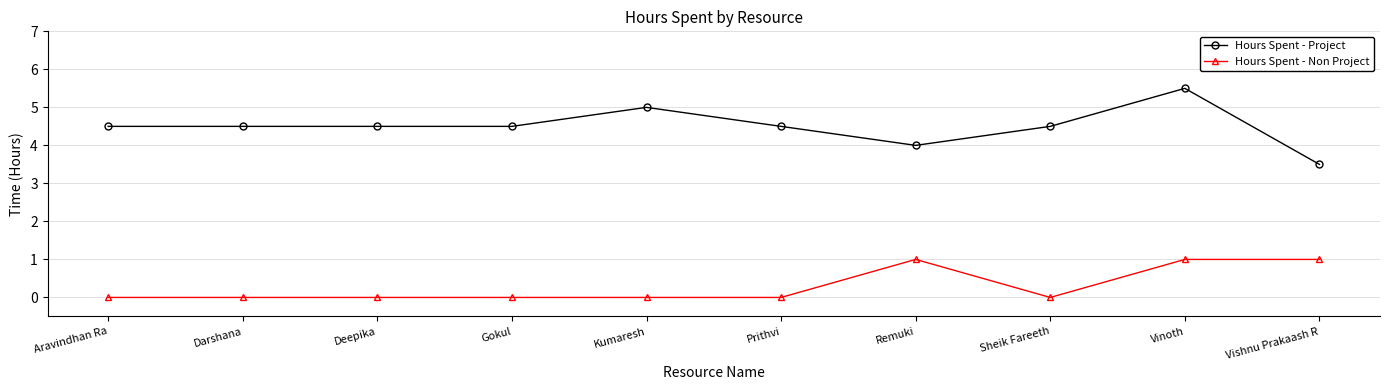

Which series has the widest spread of values?

Hours Spent - Project